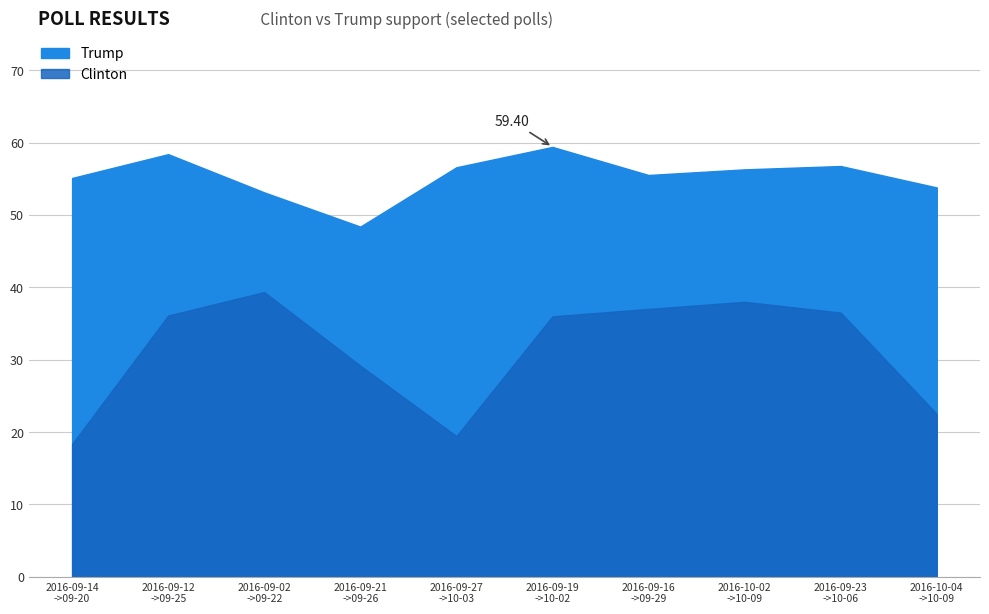

What is the highest value of the Clinton series?

39.4